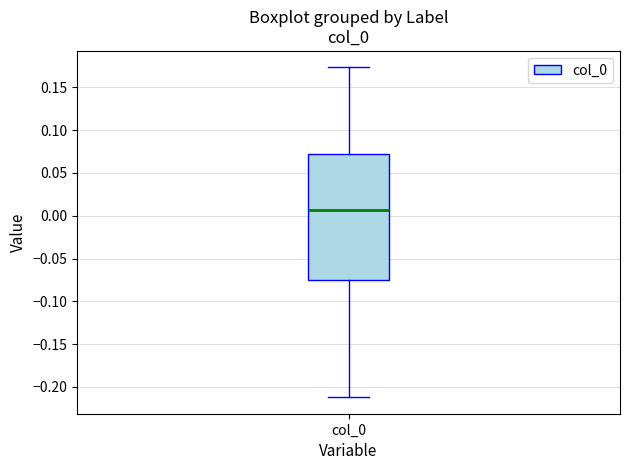

Read this box plot against the y-axis: the position of the median line, the range covered by the box, and the ends of both whiskers. The values are not printed on the chart, so give them approximately, as read against the axis.

median 0.005, box -0.075 to 0.070, whiskers -0.210 to 0.175